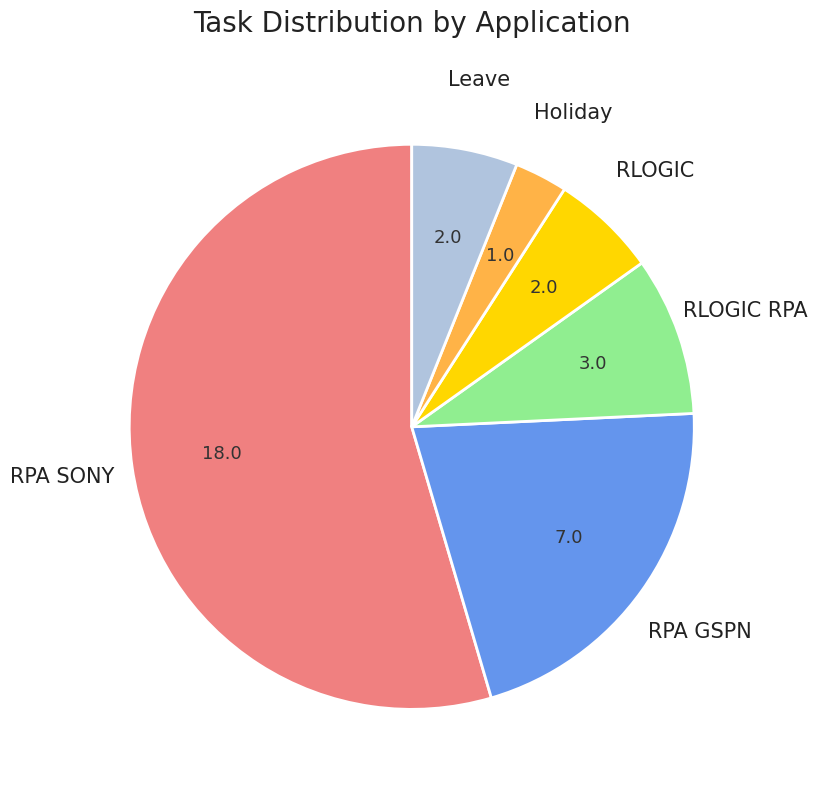

What is the largest slice in the pie chart?

RPA SONY